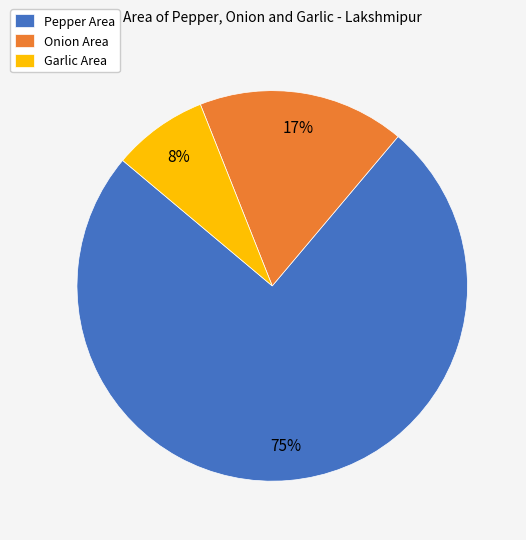

To the nearest percent, what is the average slice percentage?

33%